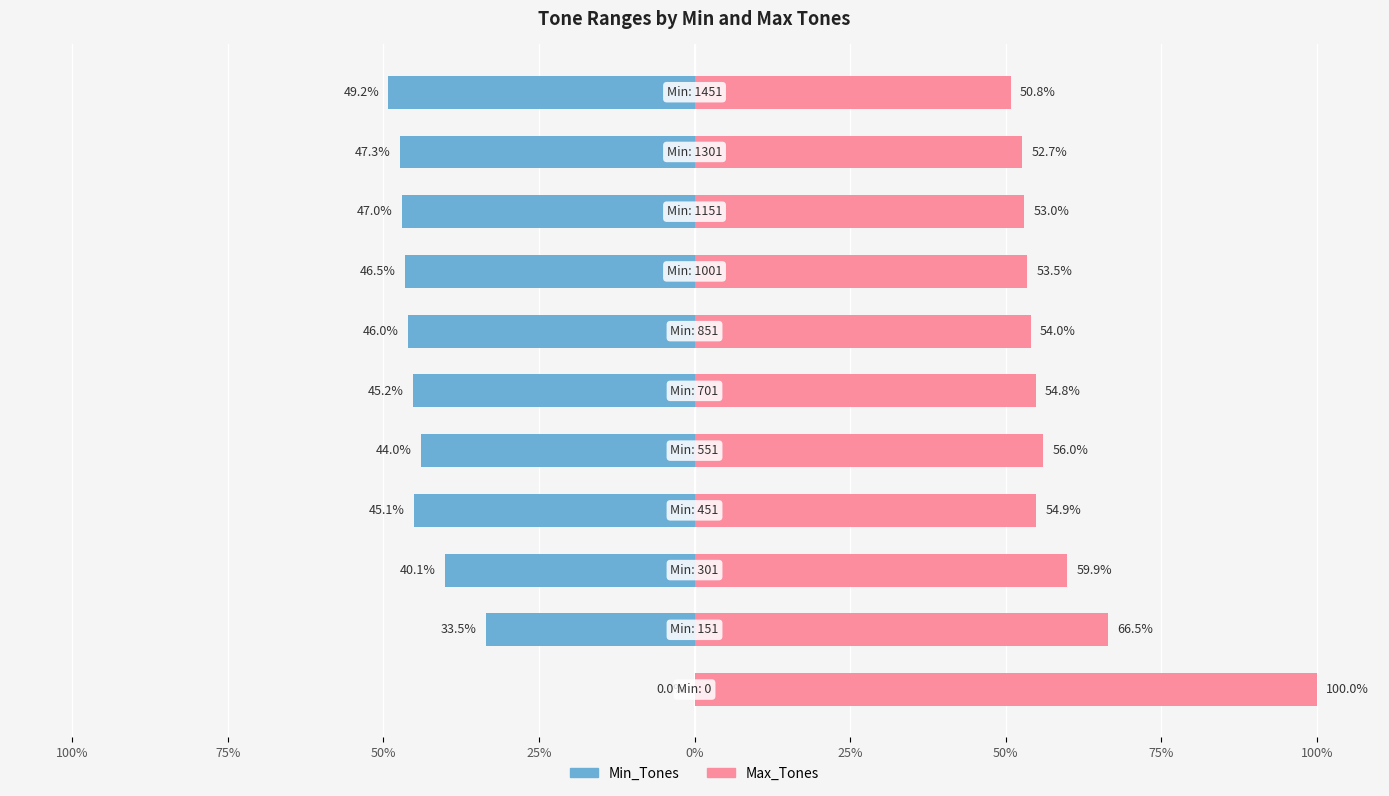

List the series in order of their overall mean, lowest first.

Min_Tones, Max_Tones